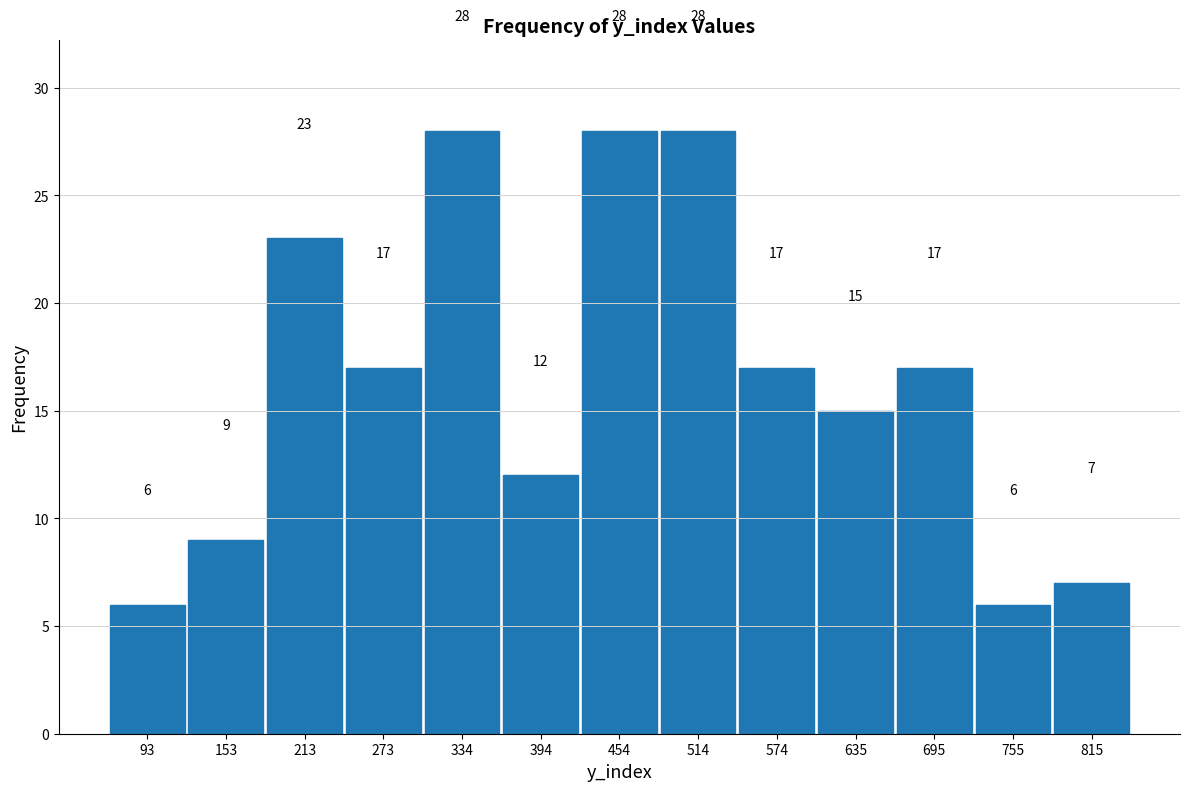

What is the height of the bar covering 360 to 420 on the x-axis? The bar edges are not printed on the chart, so give them approximately, as read against the axis.

12